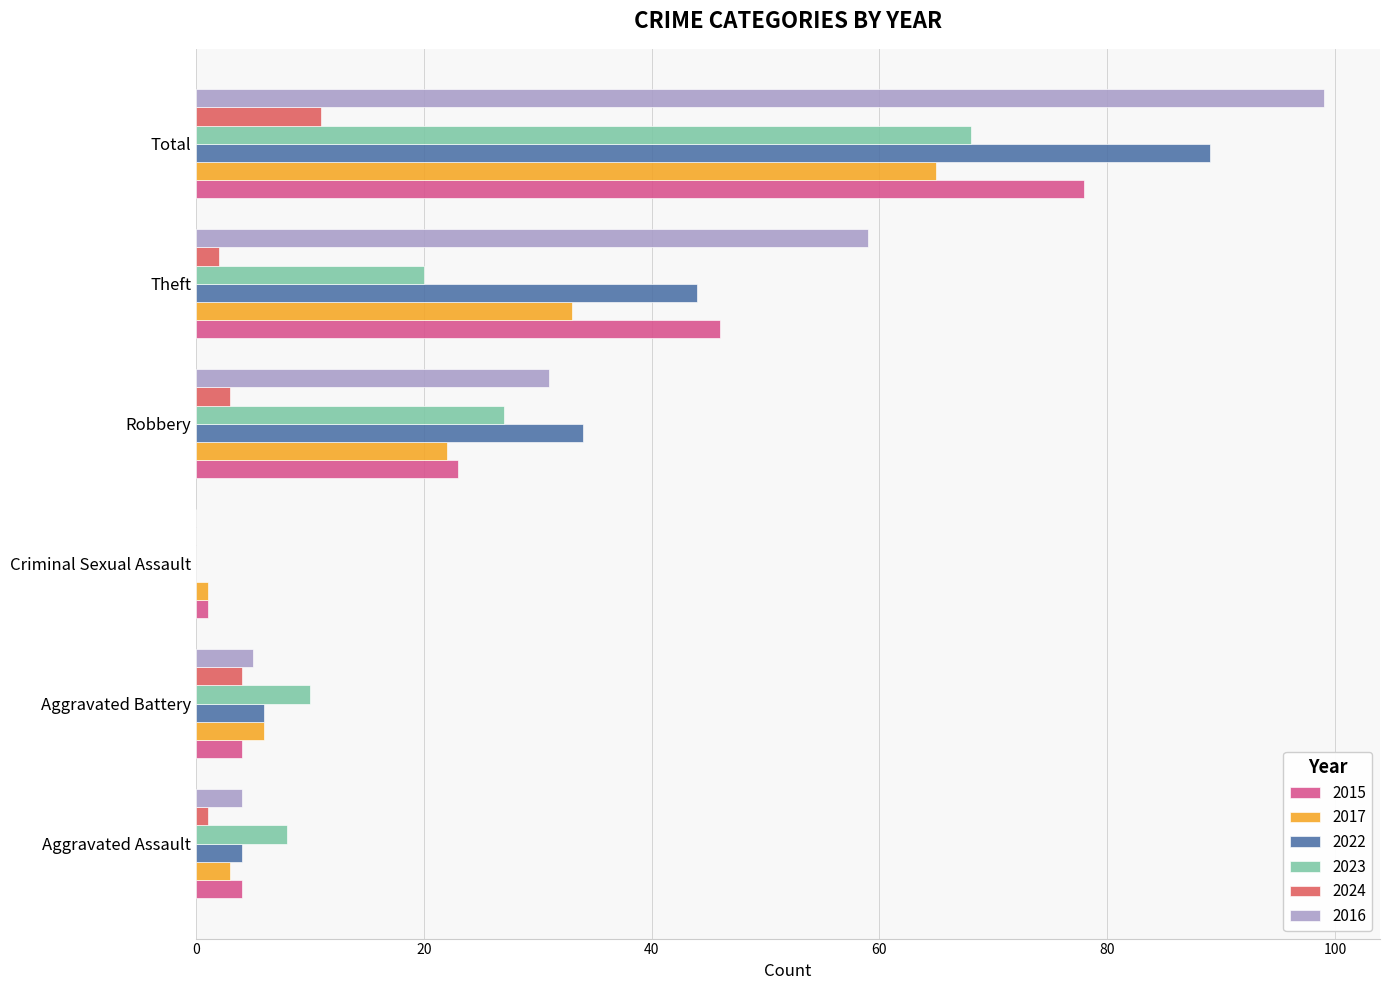

What are all the series names shown in the legend?

2015, 2017, 2022, 2023, 2024, 2016